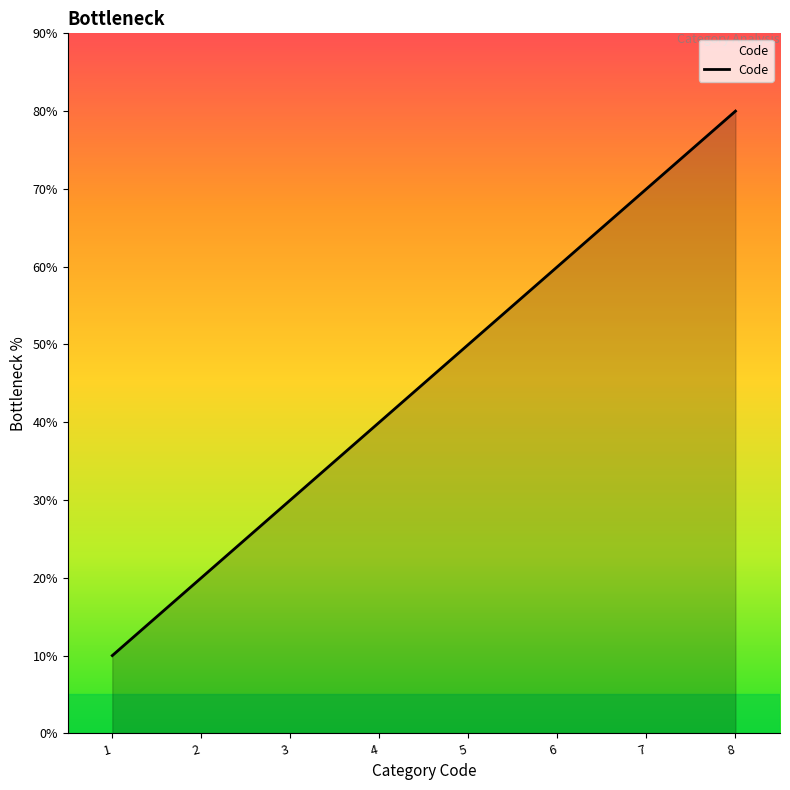

Does the chart display data point markers on the line(s)?

No